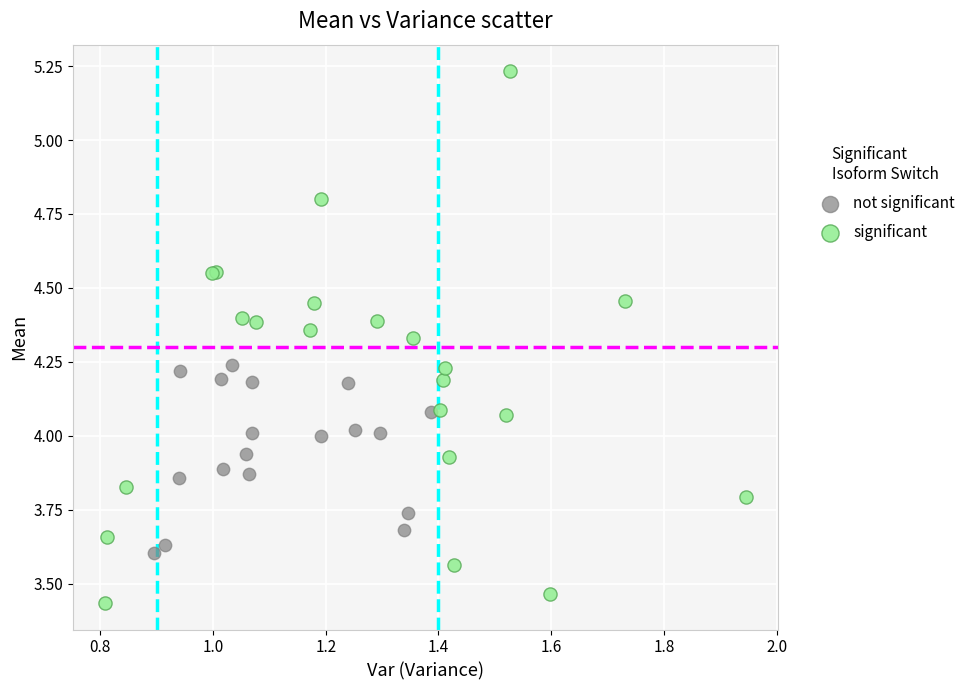

Which series reaches the maximum Y coordinate?

significant